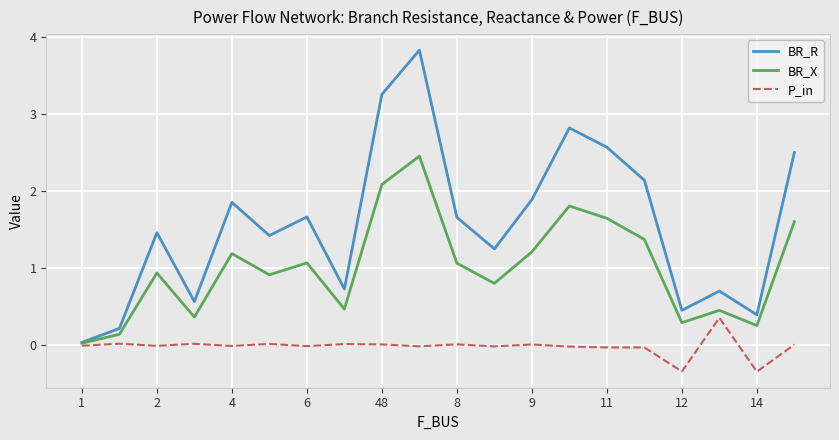

Which series has the largest range (max minus min)?

BR_R